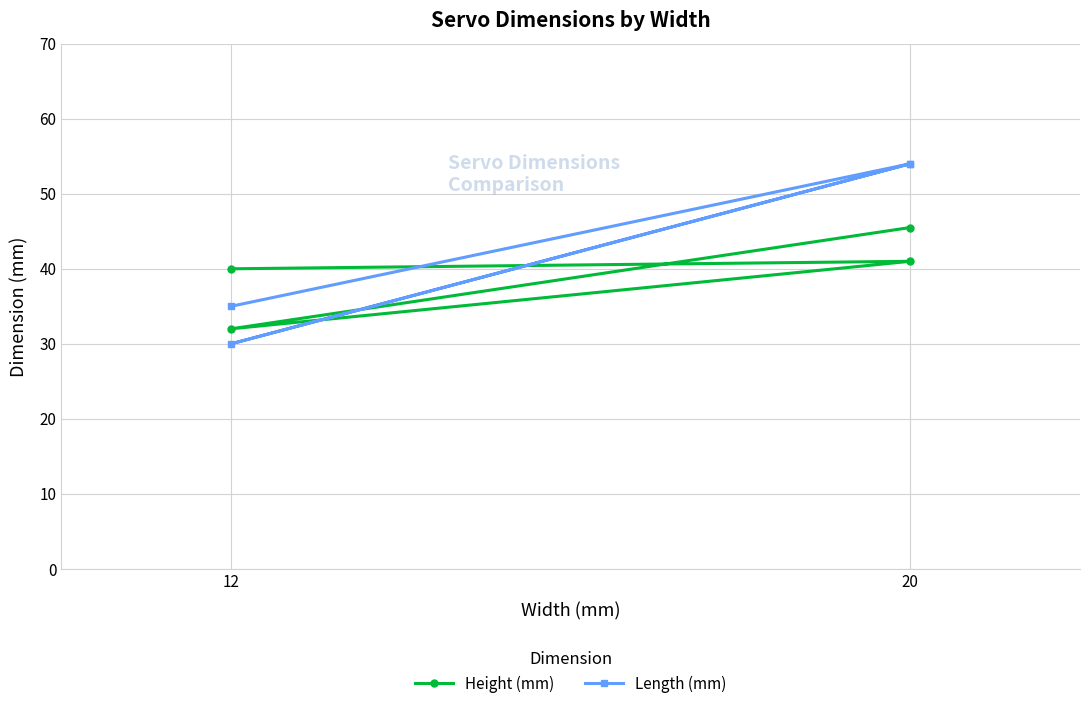

Where is the first local minimum for Length (mm)?

12